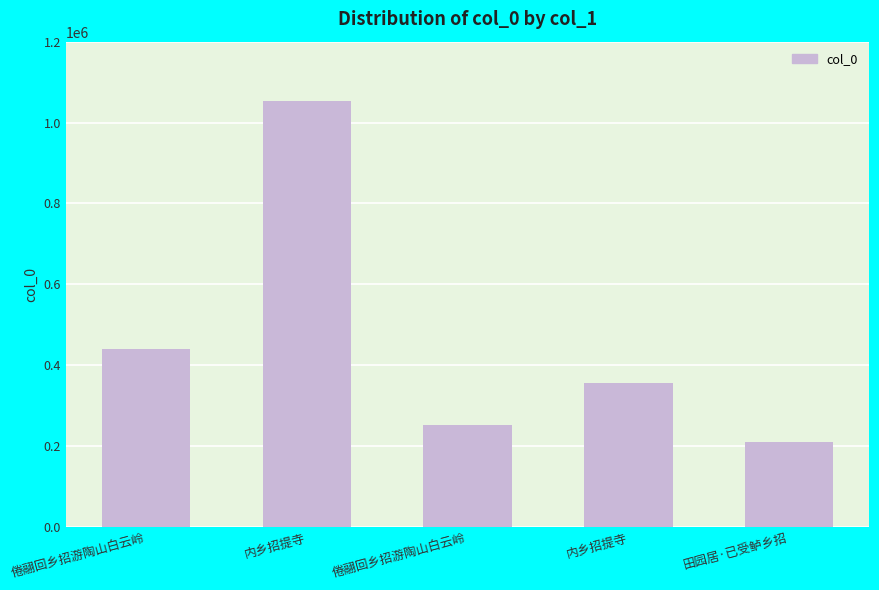

How many bars are there in total?

5